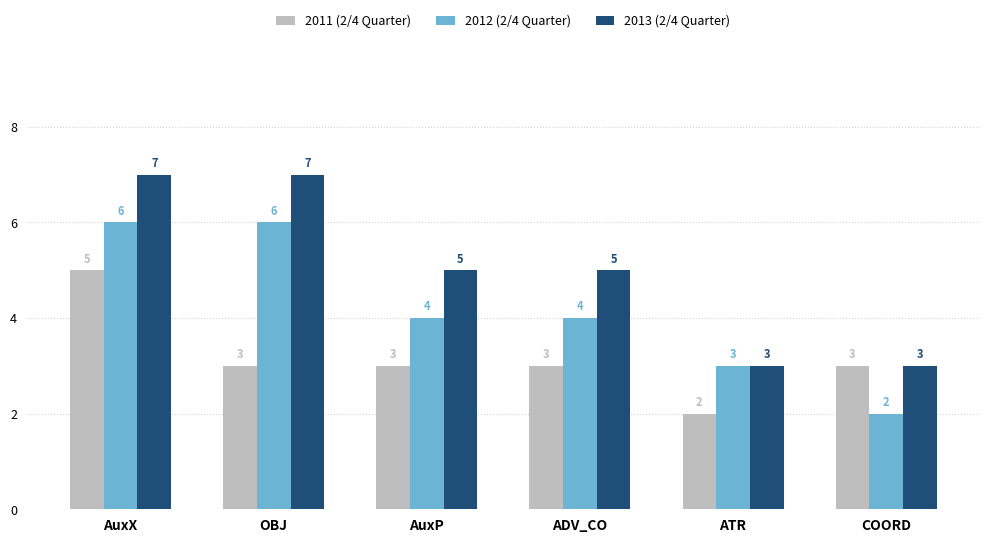

Between ADV_CO and ATR, which series saw the biggest shift?

2013 (2/4 Quarter)